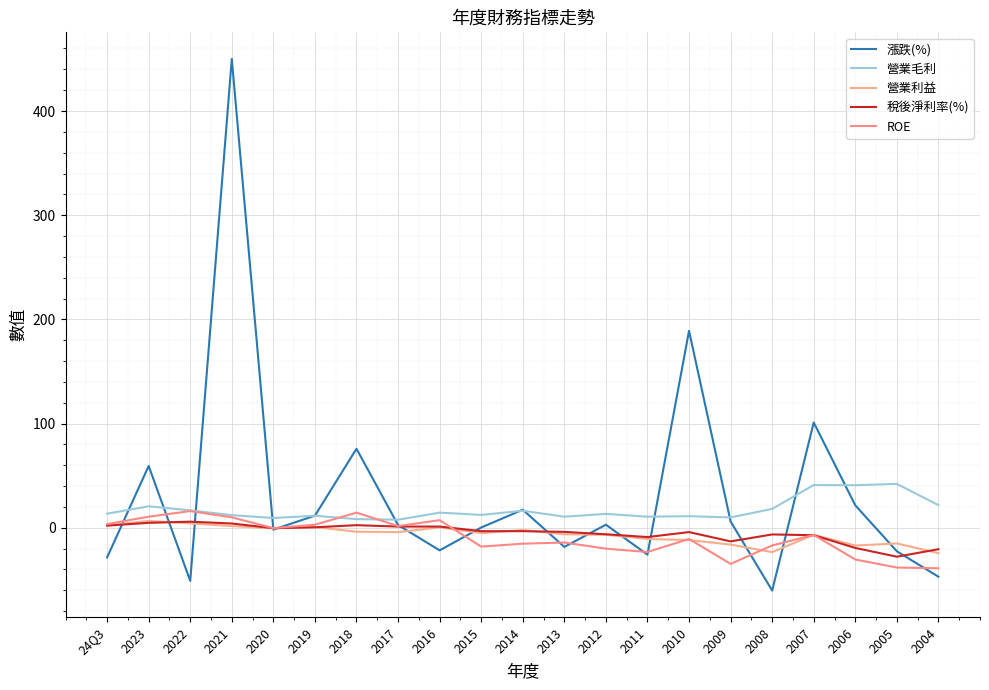

What is the label of the 1st point from the left?

24Q3